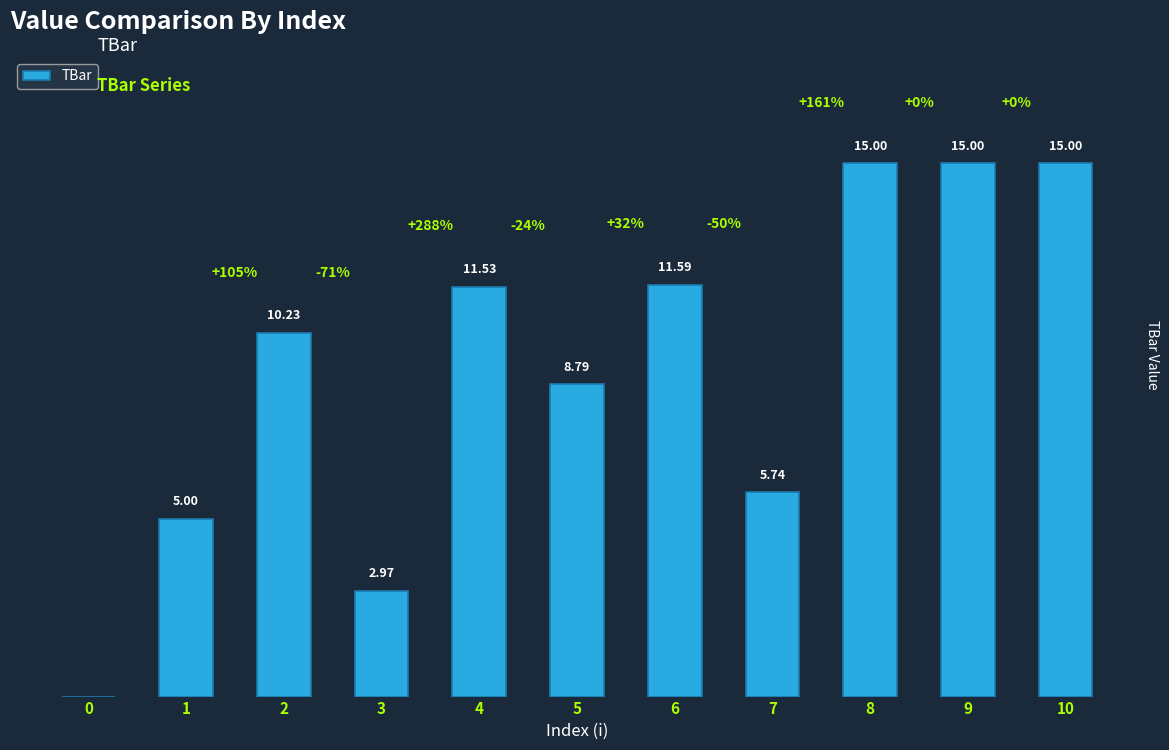

Are the bars horizontal?

No